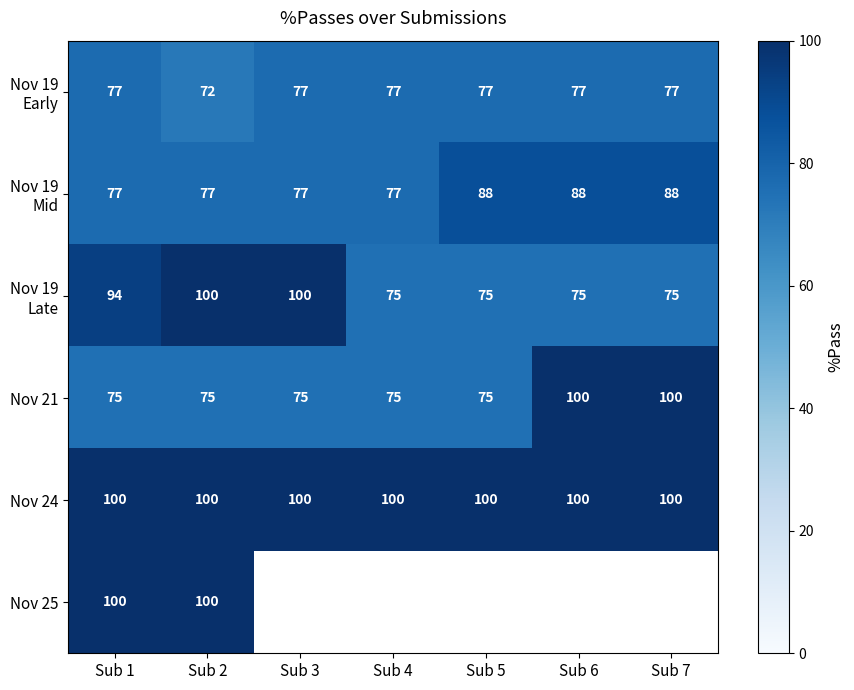

What value does the Nov 24 series have at Sub 5?

100